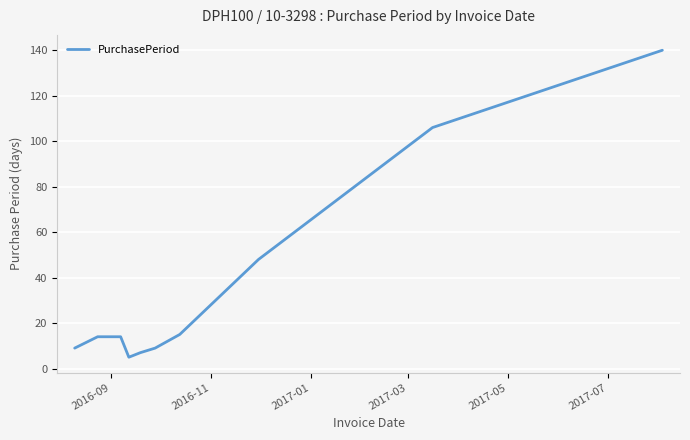

What is the greatest value displayed?

140